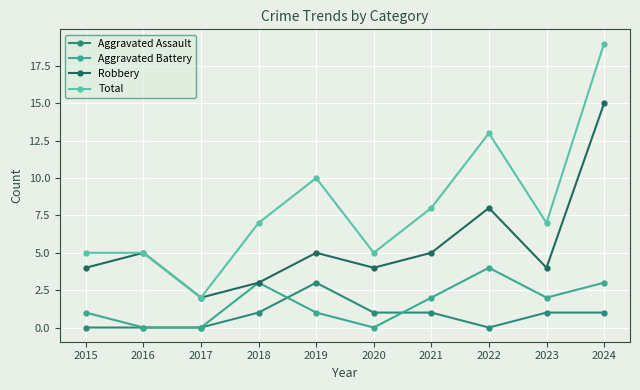

Count the number of data series in this chart.

4